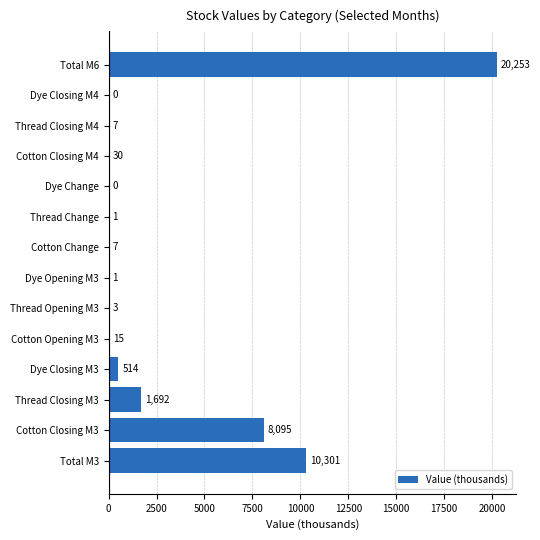

True or false: the data shows 8095.5 at Cotton Closing M3.

True